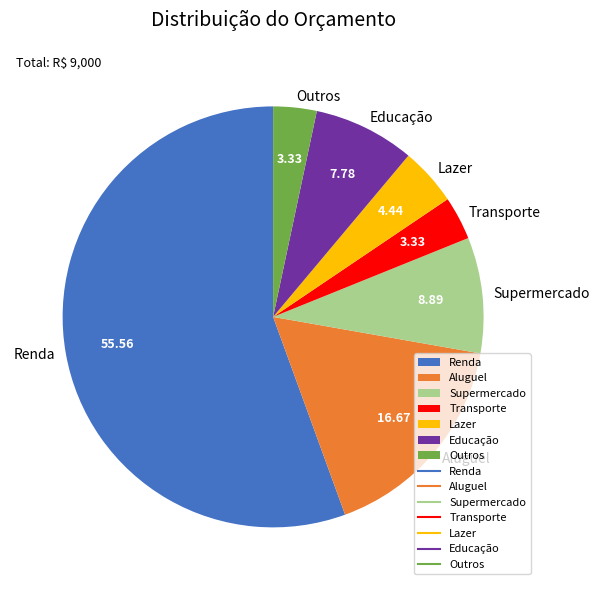

Between Lazer and Aluguel, which is larger?

Aluguel